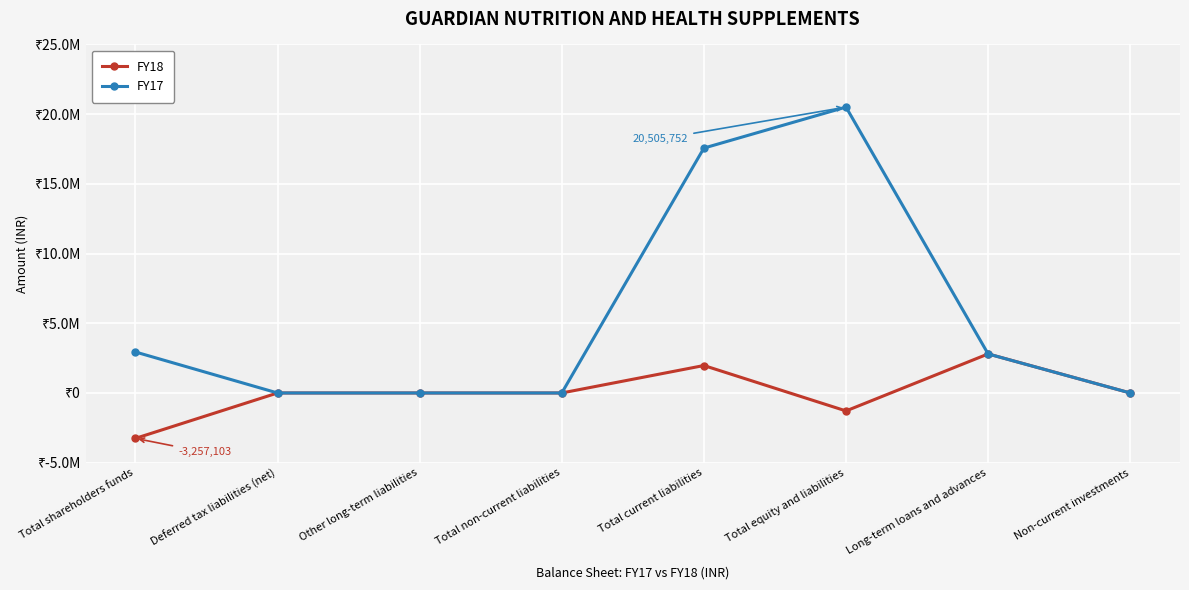

What are all the series names shown in the legend?

FY18, FY17